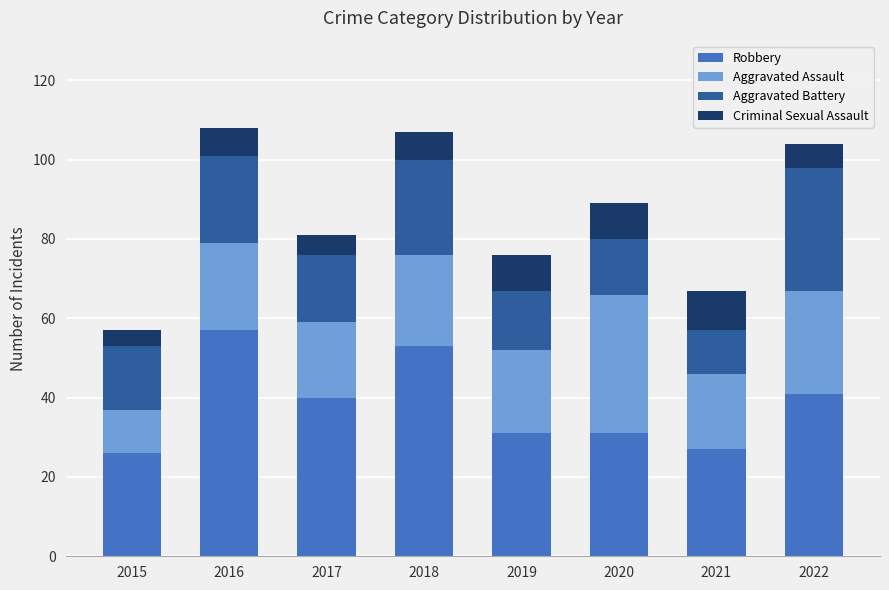

The Robbery series shows 27 at 2021. True or false?

True